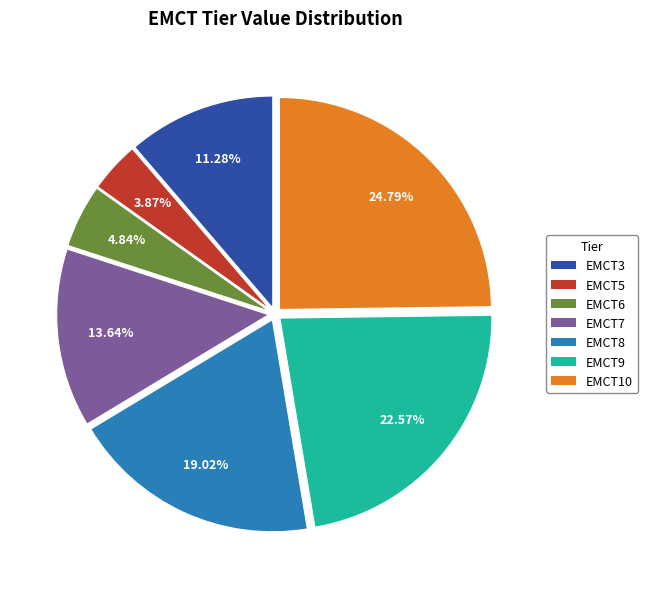

True or false: EMCT6 accounts for 5% of the total.

True